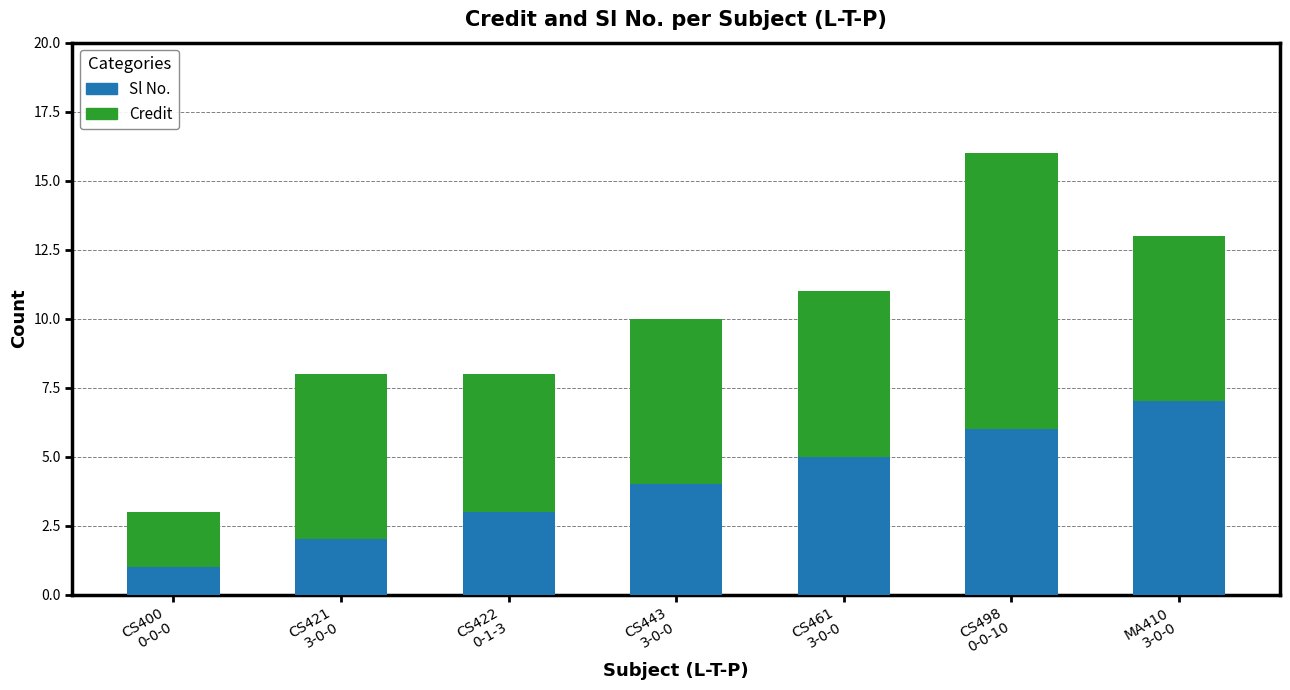

What is the sum of all Sl No. values?

28